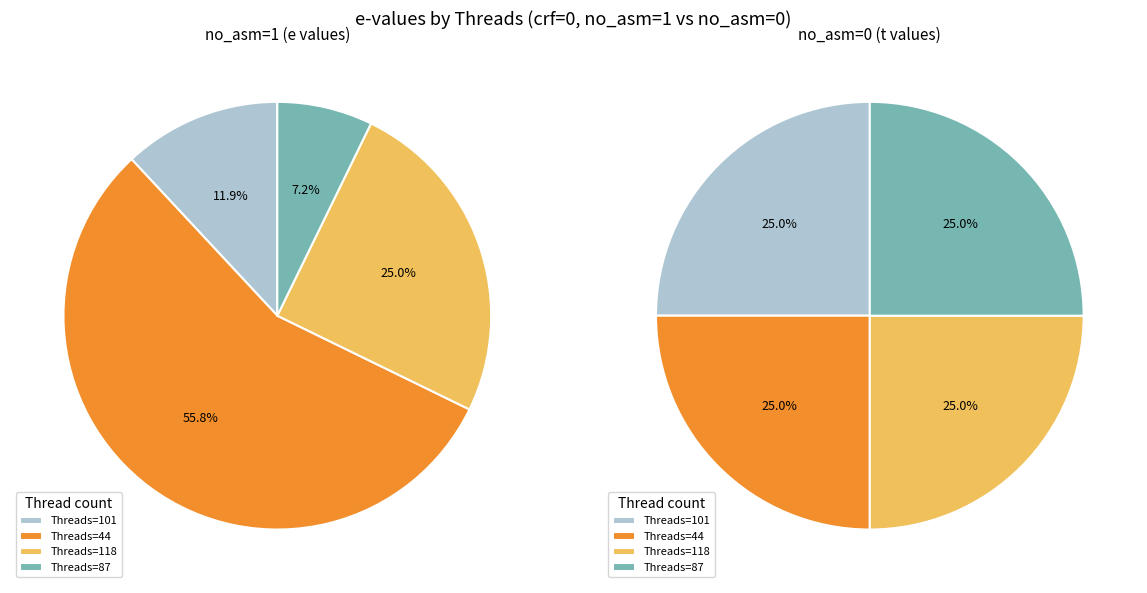

The Threads=101 slice represents 12% of the pie. True or false?

True